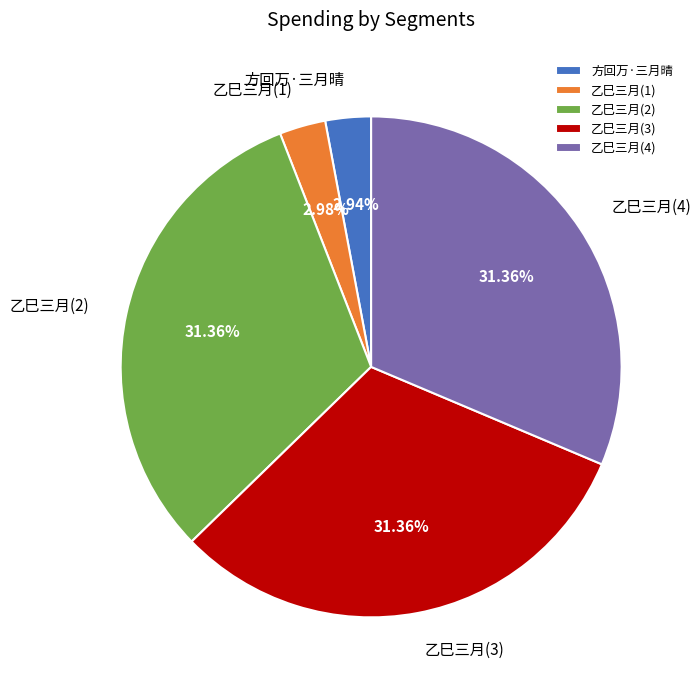

Do 乙巳三月(1) and 乙巳三月(2) together represent more than half of the pie?

No